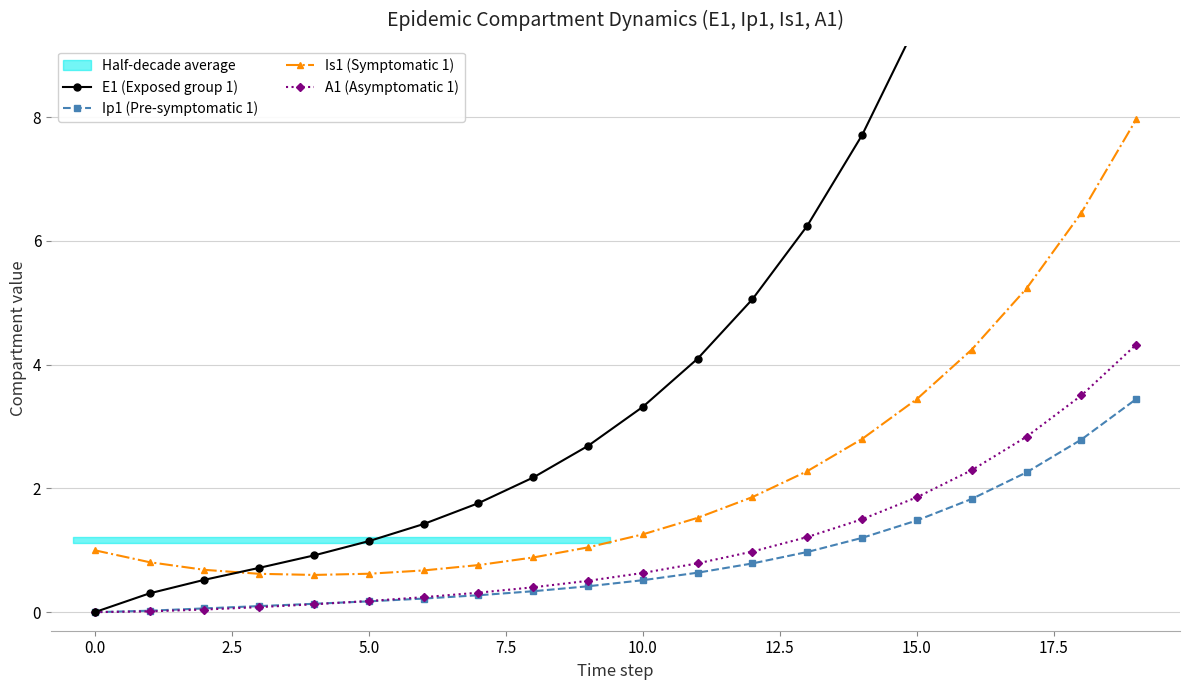

What are all the series names shown in the legend?

E1 (Exposed group 1), Ip1 (Pre-symptomatic 1), Is1 (Symptomatic 1), A1 (Asymptomatic 1)